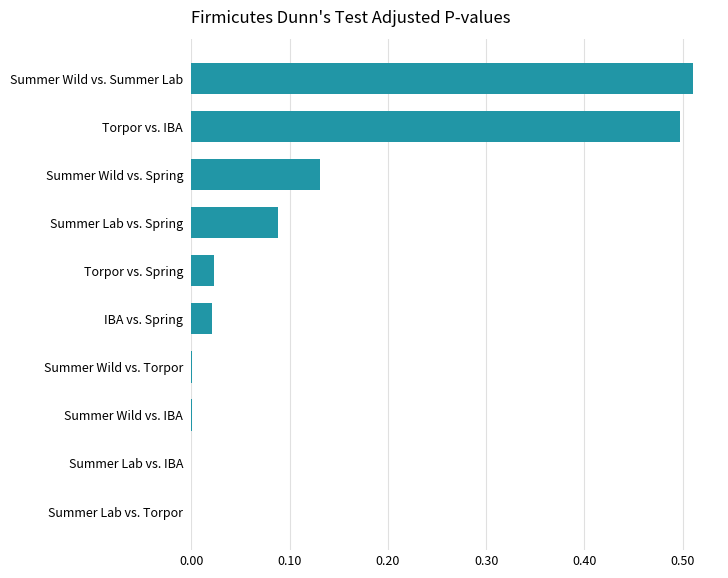

What is the sum of all values?

1.3